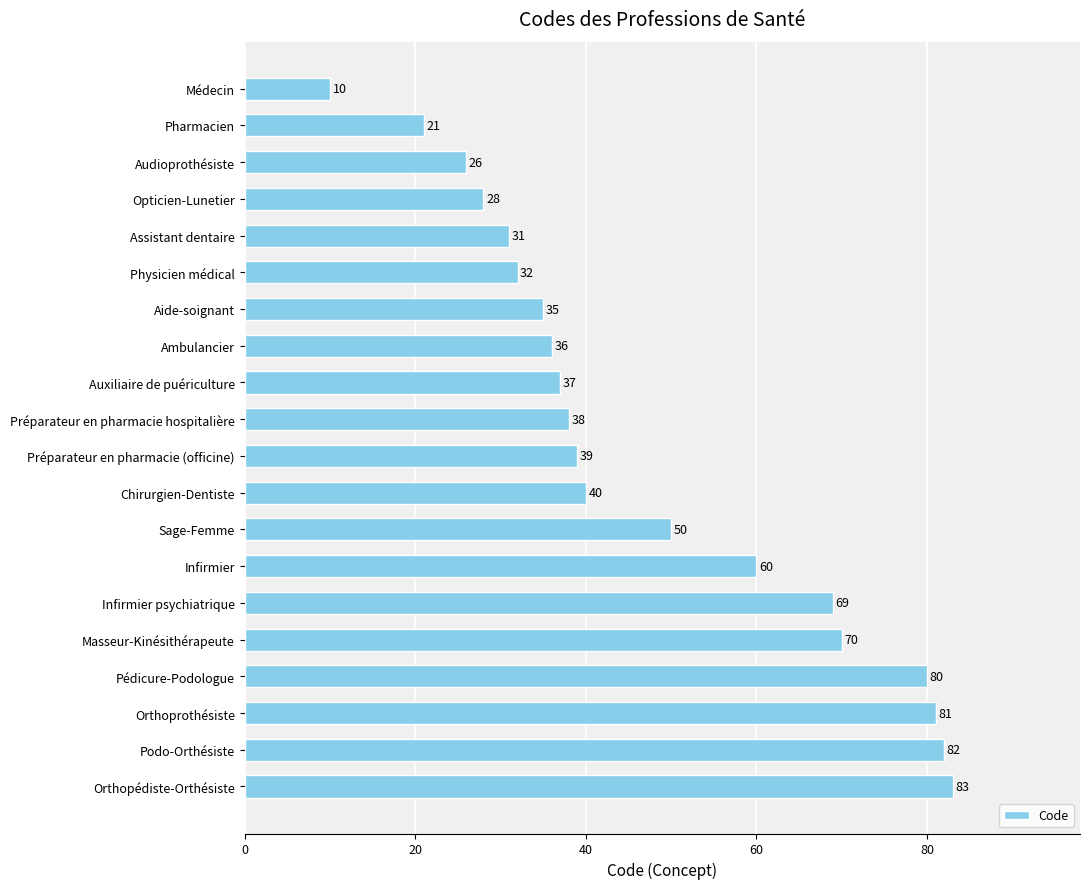

Rank the categories by value from highest to lowest.

Orthopédiste-Orthésiste, Podo-Orthésiste, Orthoprothésiste, Pédicure-Podologue, Masseur-Kinésithérapeute, Infirmier psychiatrique, Infirmier, Sage-Femme, Chirurgien-Dentiste, Préparateur en pharmacie (officine), Préparateur en pharmacie hospitalière, Auxiliaire de puériculture, Ambulancier, Aide-soignant, Physicien médical, Assistant dentaire, Opticien-Lunetier, Audioprothésiste, Pharmacien, Médecin